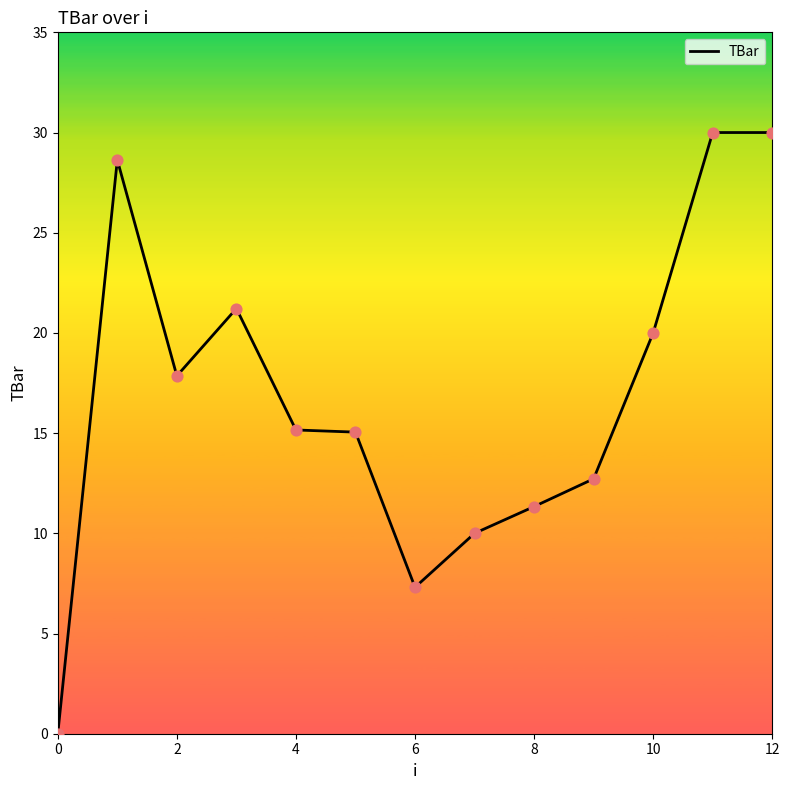

What is the difference between the maximum and minimum values?

30.0